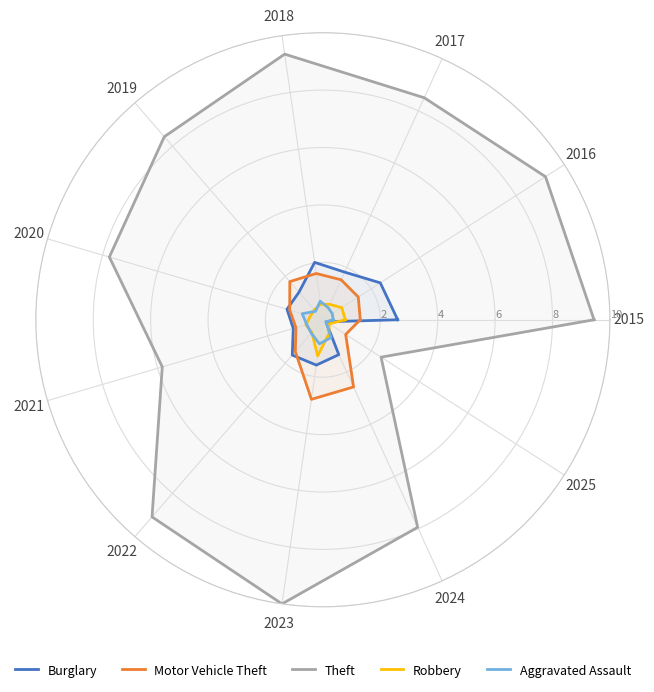

What is the sum of all Burglary values?

19.8